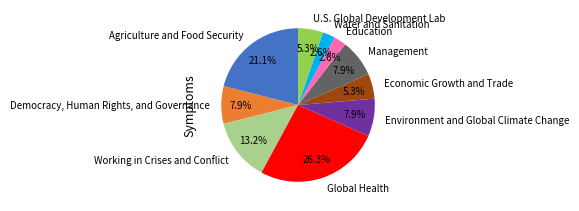

Which category has the biggest portion of the pie?

Global Health